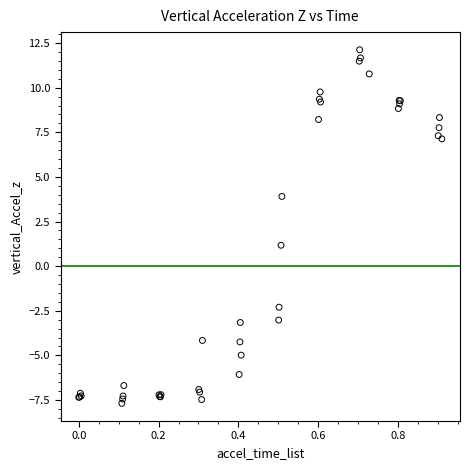

What Y value in the scatter plot is closest to 2?

1.2